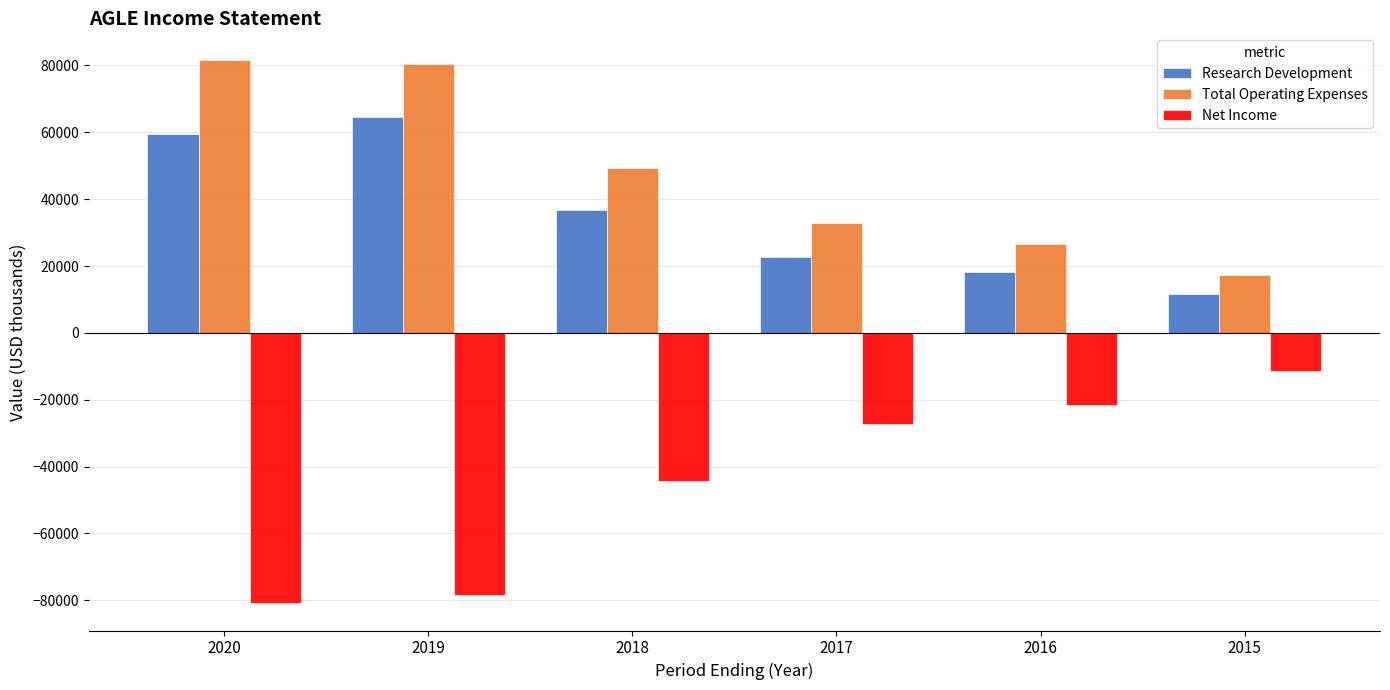

Which series has the largest total across all categories?

Total Operating Expenses